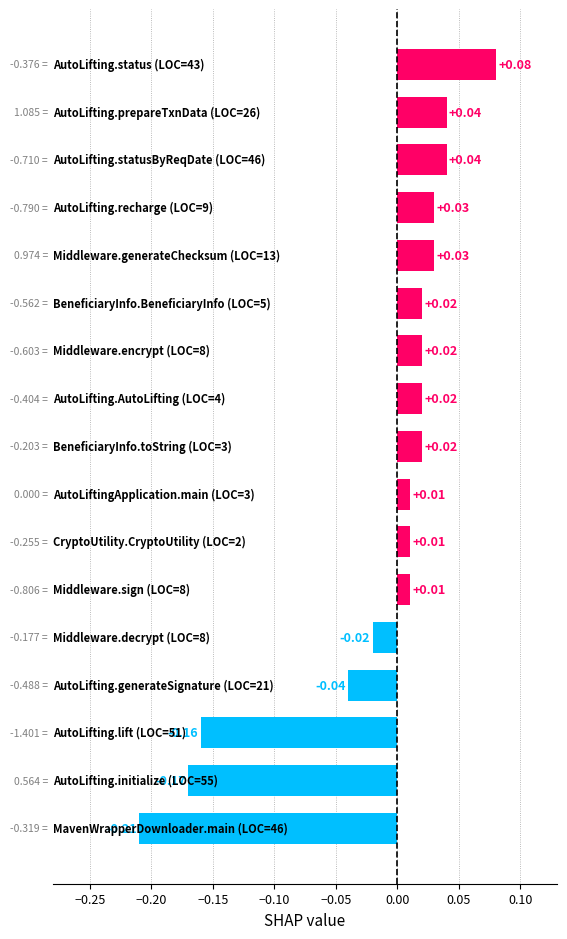

What is the sum of all values?

-0.3